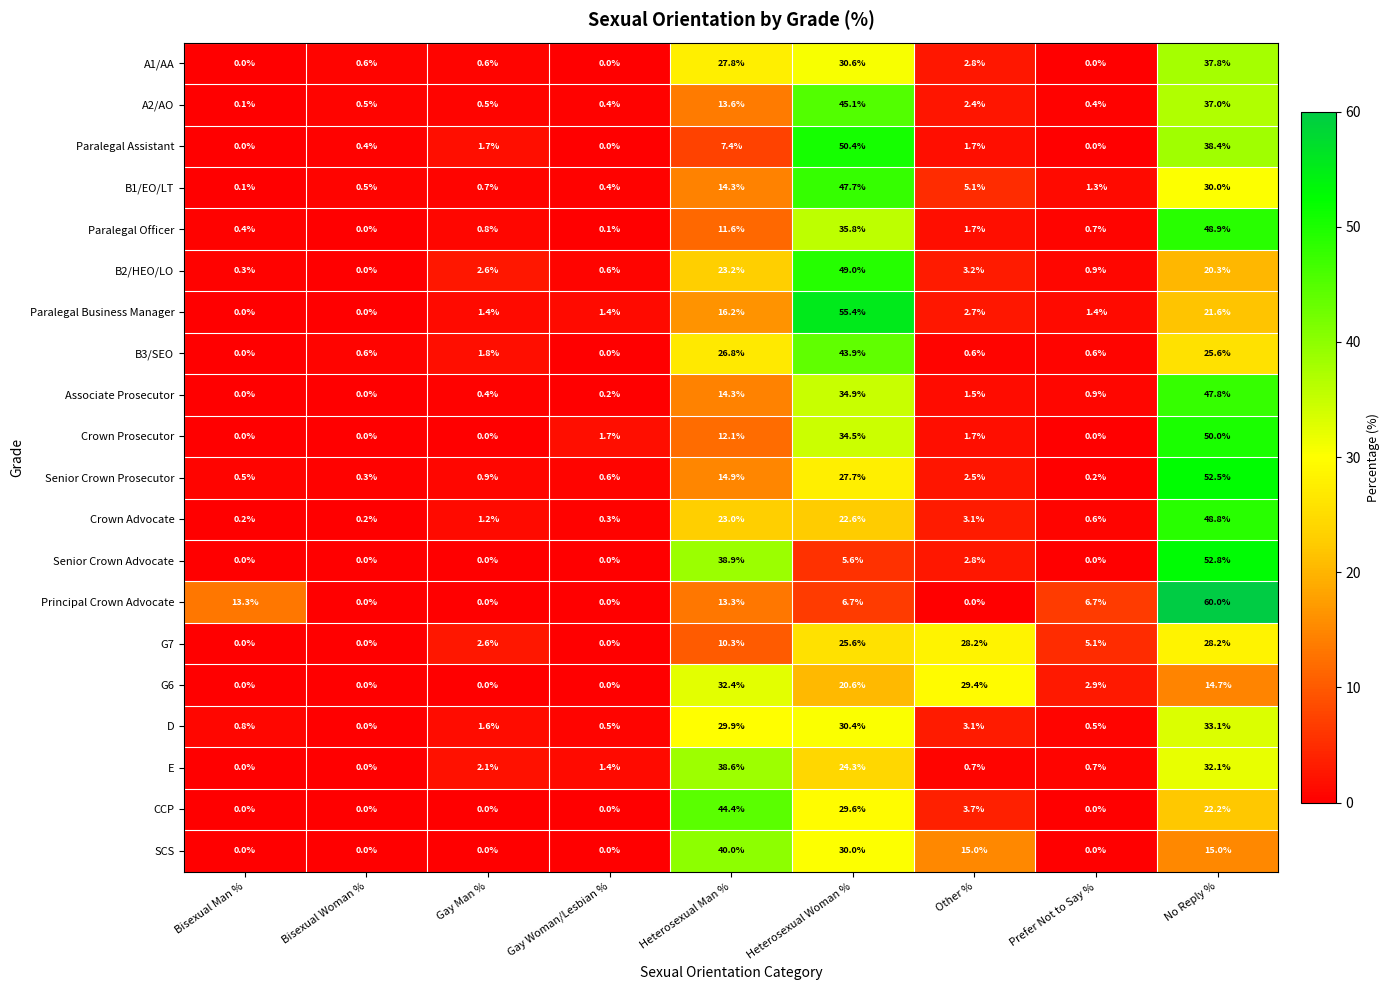

How many distinct data groups are displayed?

20